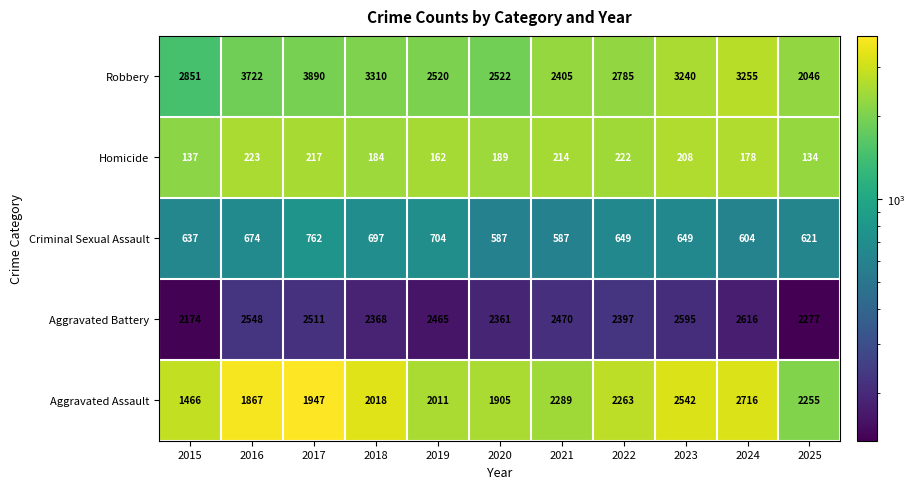

Which category has the highest value across all series?

2017